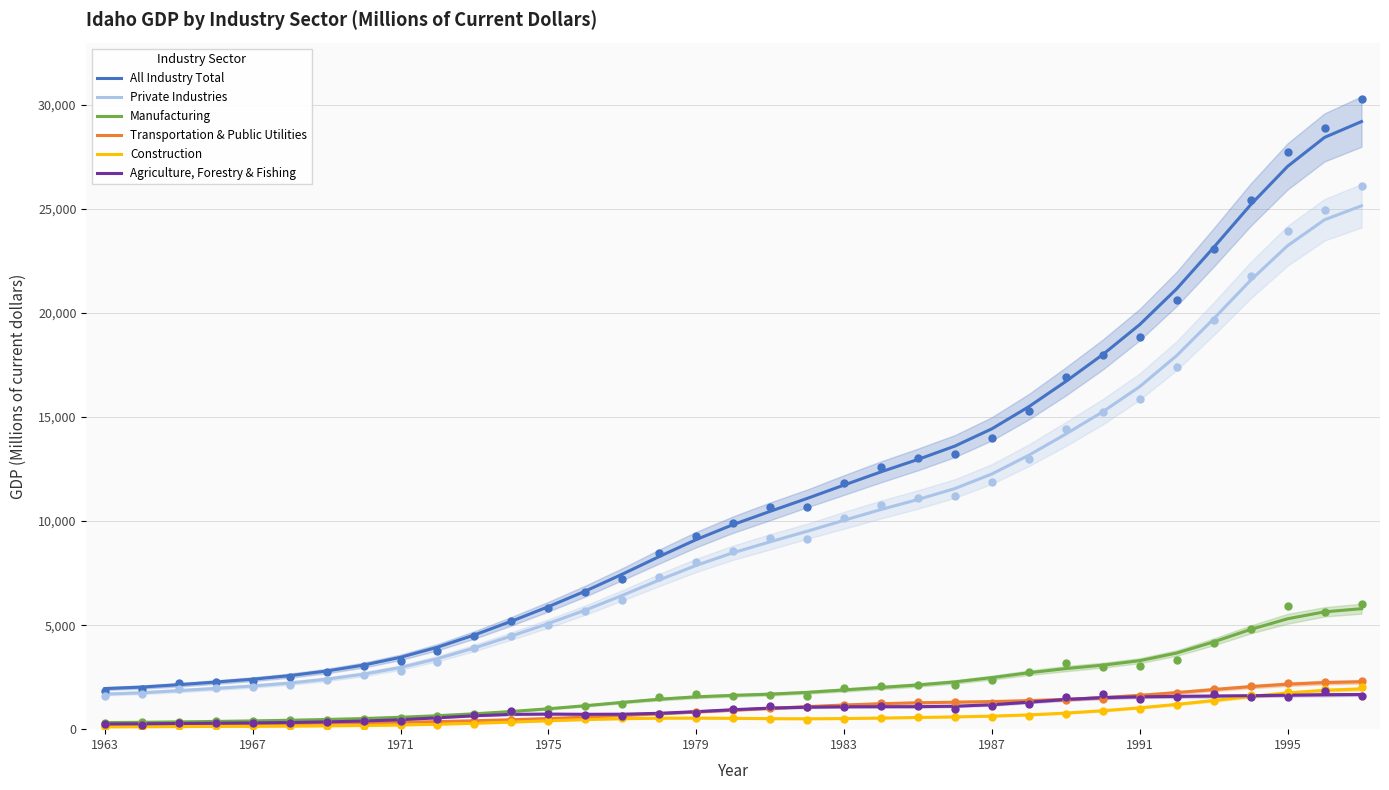

True or false: Agriculture, Forestry & Fishing and All Industry Total intersect in this chart.

False